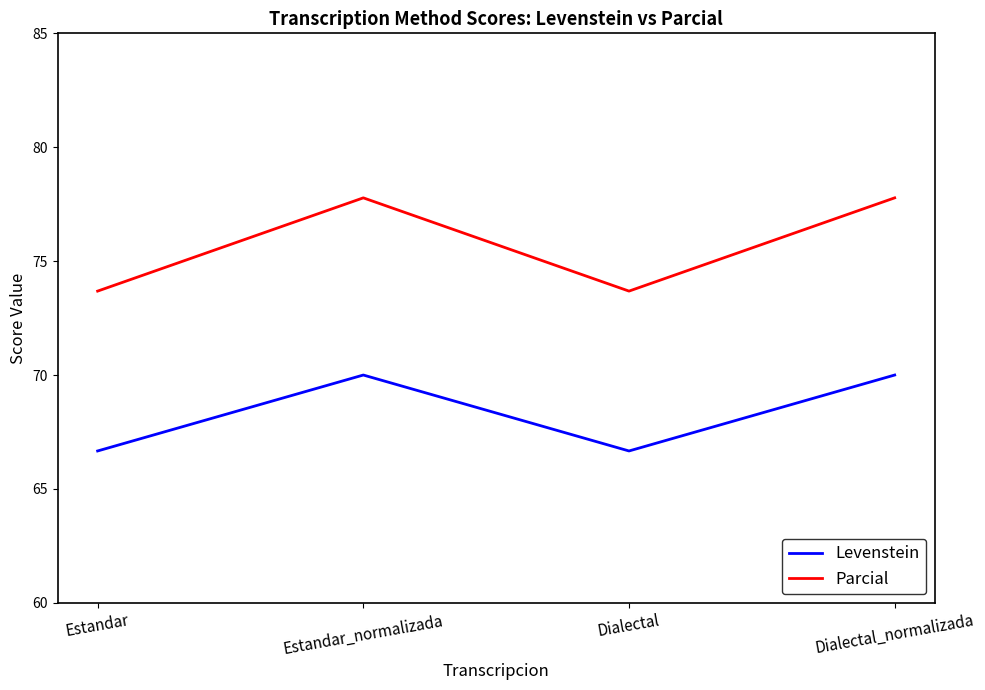

What position from the right is Estandar_normalizada?

3